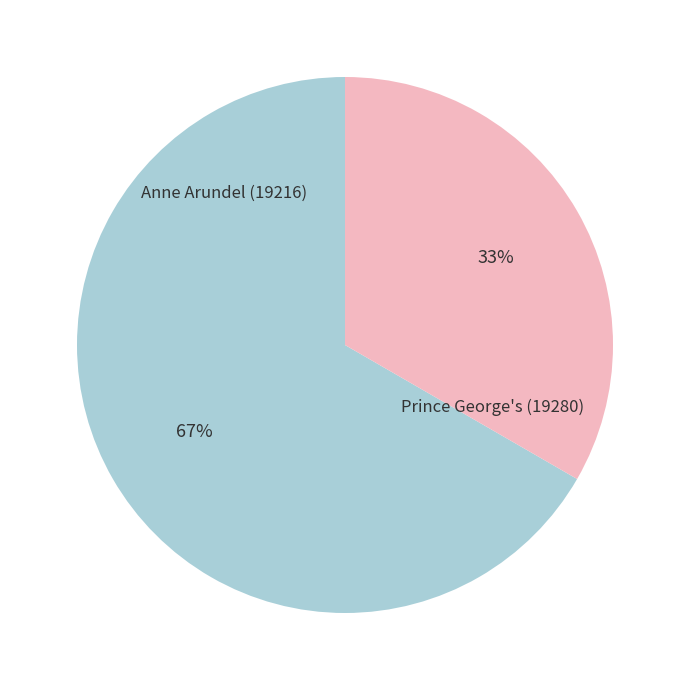

Approximately how many times larger is the value at Prince George's (19280) compared to Anne Arundel (19216)?

0.5